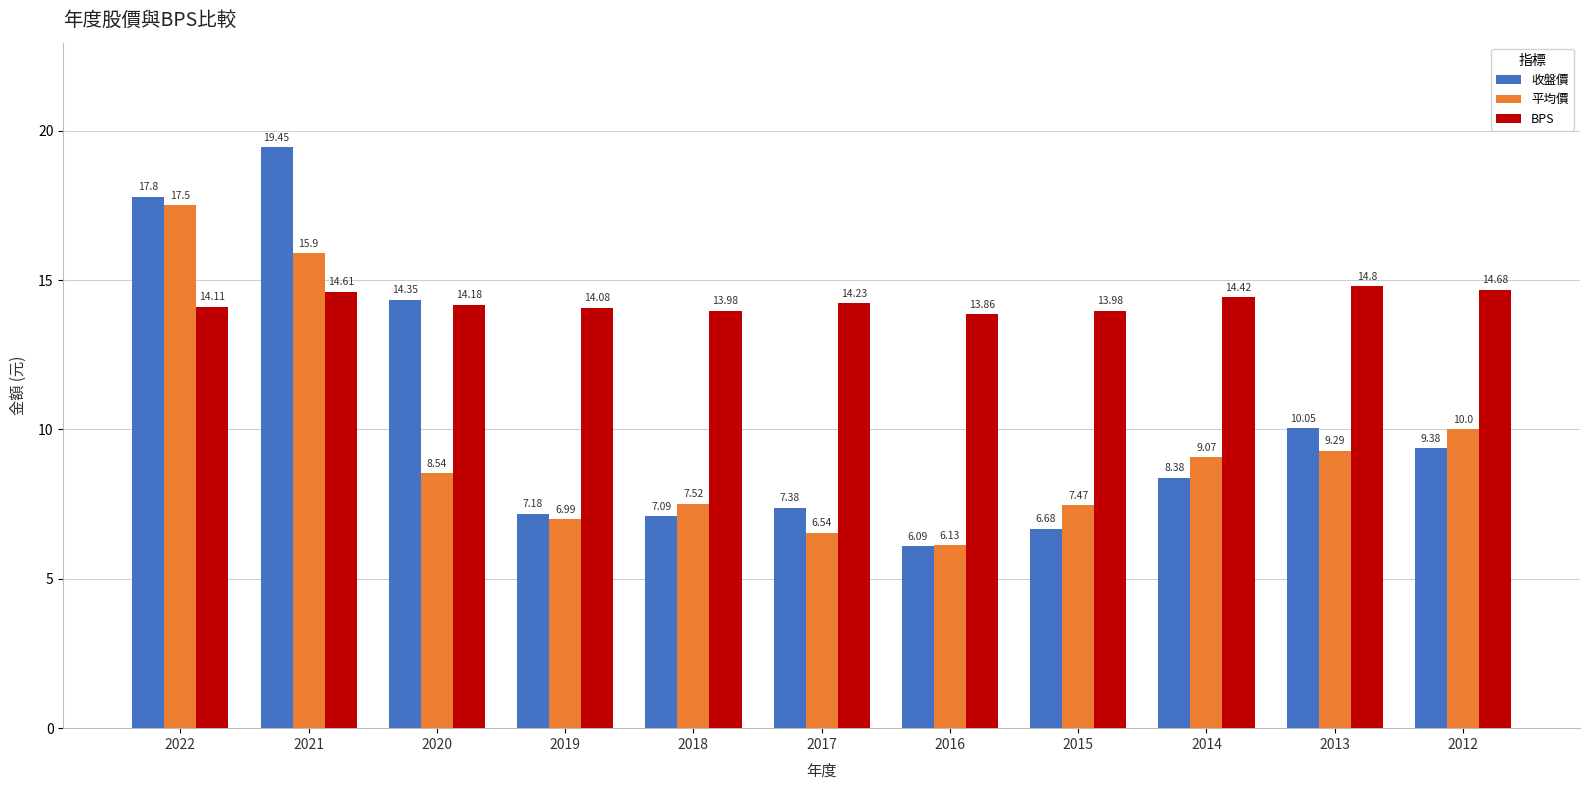

What is the sum of the 收盤價 values at 2021 and 2013?

29.5